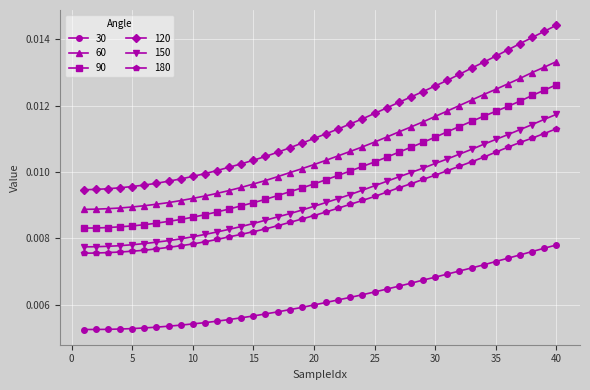

Count the number of data series in this chart.

6